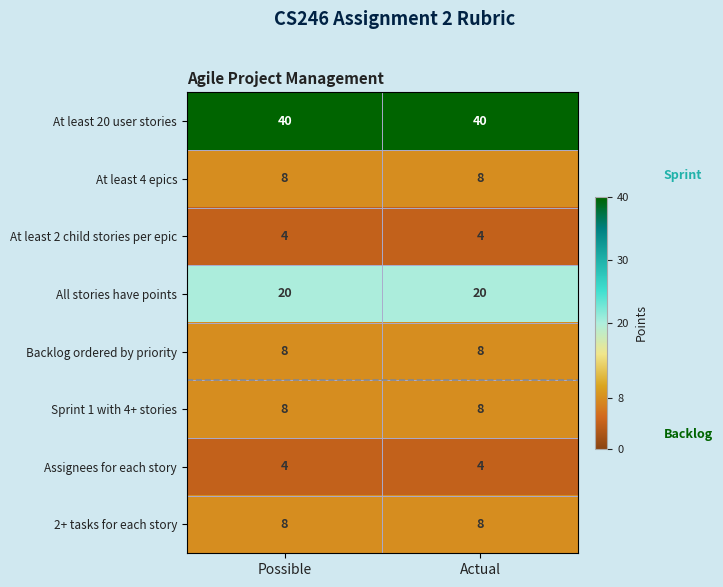

Reading left to right, transcribe all the data shown in this chart.

At least 20 user stories: Possible=40	Actual=40
At least 4 epics: Possible=8	Actual=8
At least 2 child stories per epic: Possible=4	Actual=4
All stories have points: Possible=20	Actual=20
Backlog ordered by priority: Possible=8	Actual=8
Sprint 1 with 4+ stories: Possible=8	Actual=8
Assignees for each story: Possible=4	Actual=4
2+ tasks for each story: Possible=8	Actual=8